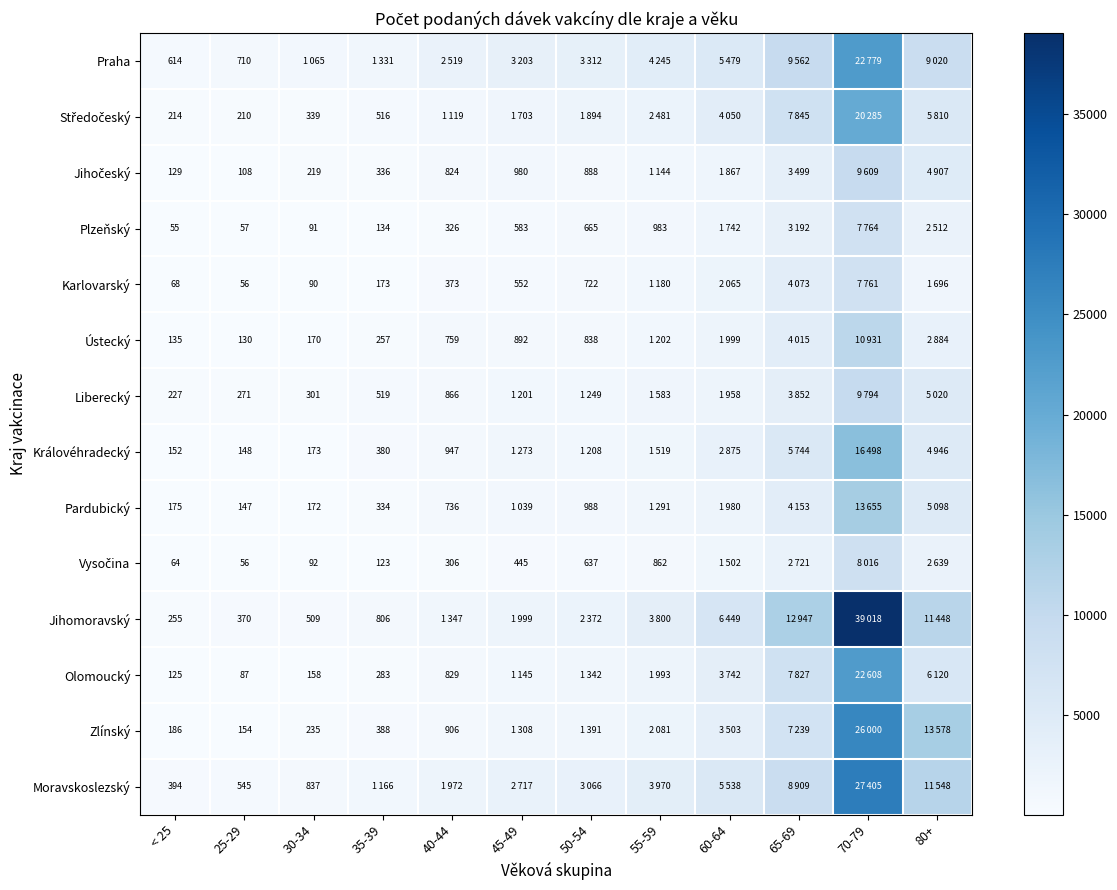

True or false: Praha has a value of 614 at < 25.

True